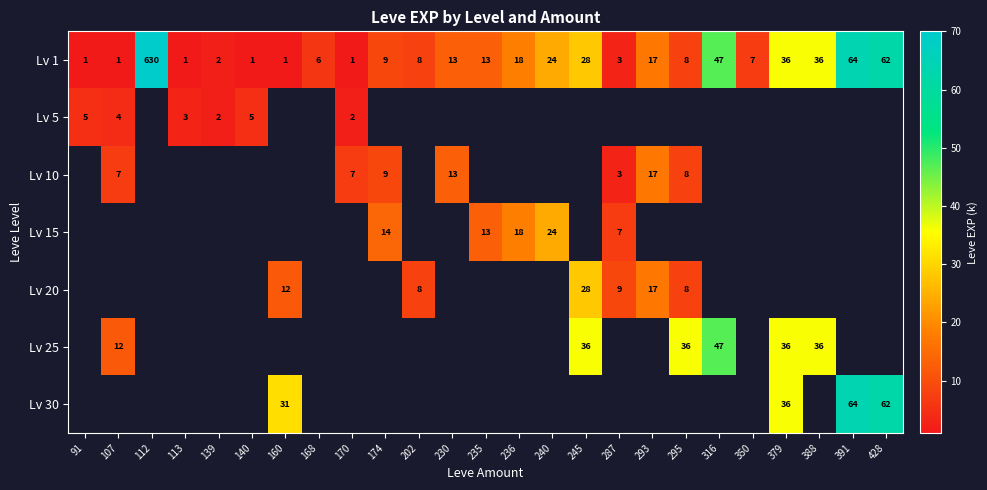

Is it true that Lv 5 equals 3 at 170?

False